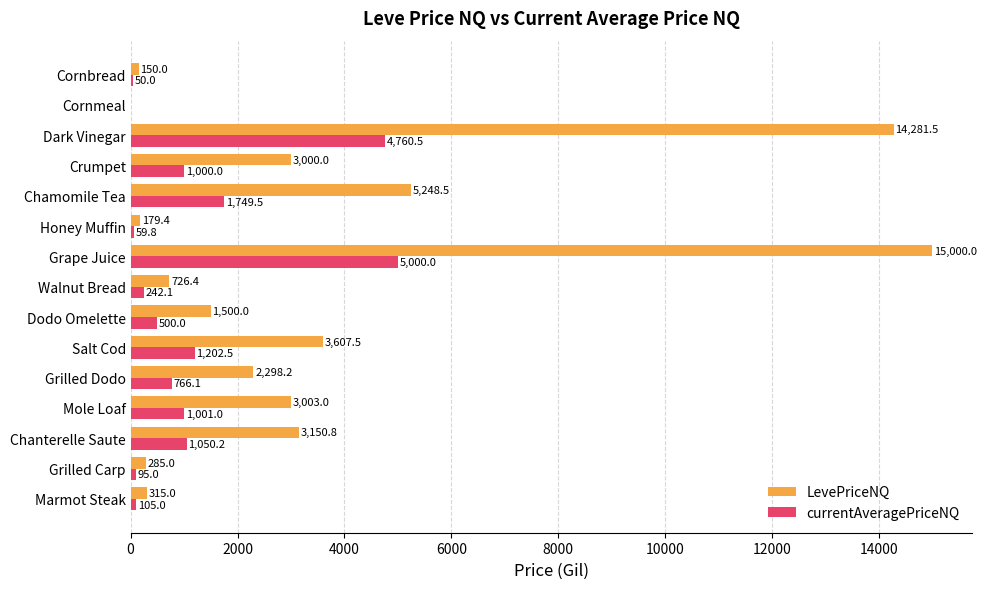

At which category is the sum across all series the highest?

Grape Juice